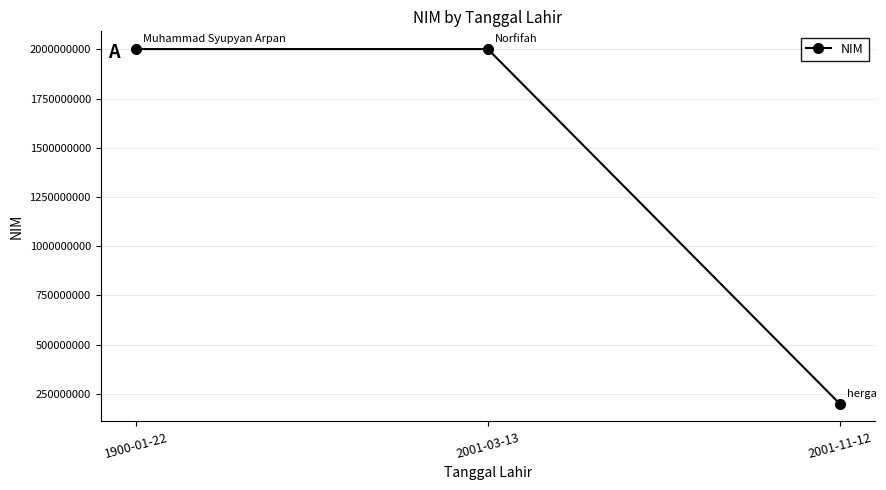

What is the approximate value at 2001-03-13, to the nearest 100?

2001301200